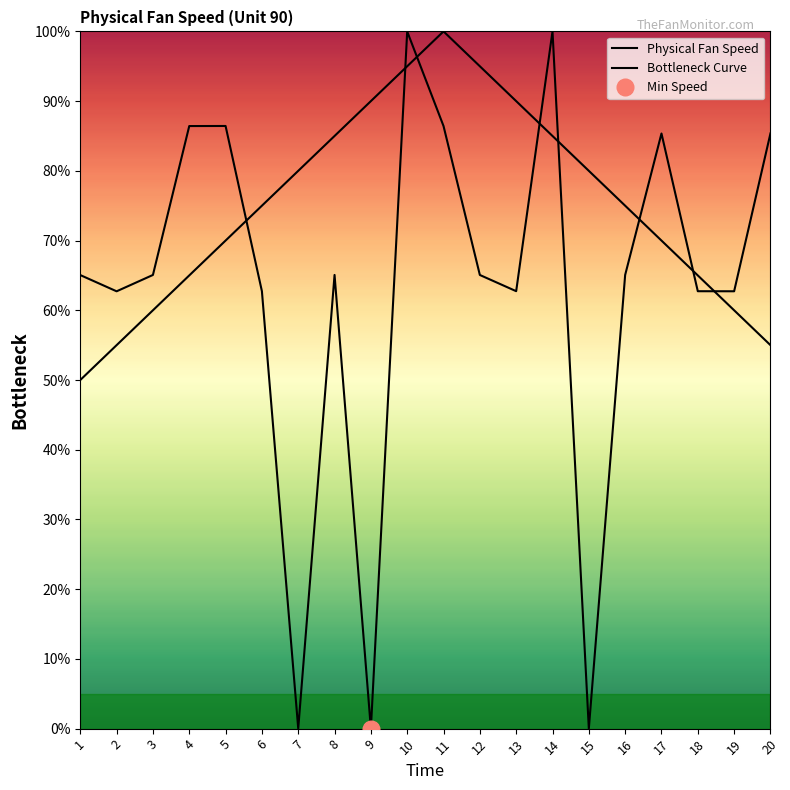

Reading left to right, extract all data points from this chart.

65.1	62.7	65.1	86.4	86.4	62.7	0.0	65.1	0.0	100.0	86.4	65.1	62.7	100.0	0.0	65.1	85.4	62.7	62.7	85.4